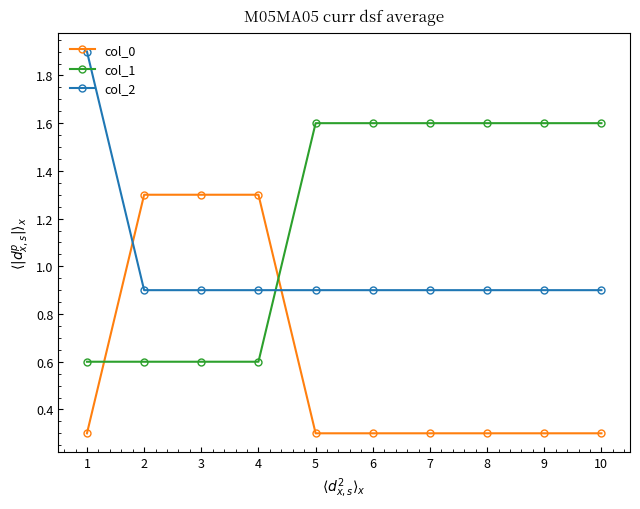

List the series in order of their peak value, highest first.

col_2, col_1, col_0